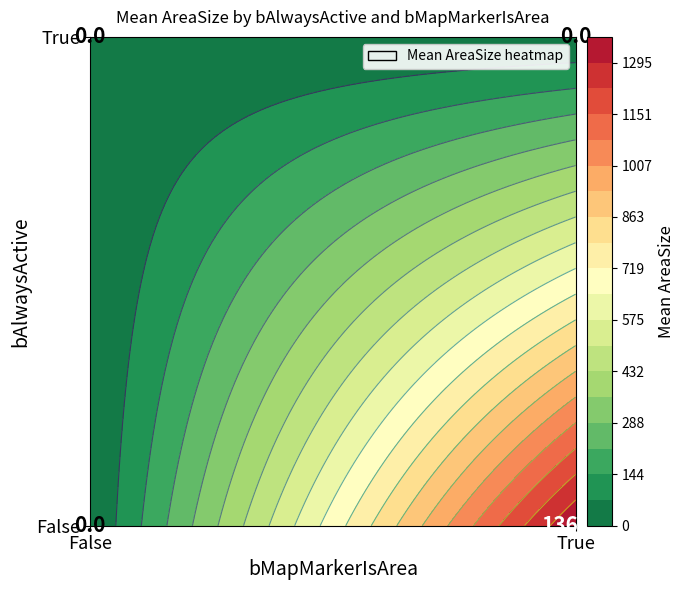

The value at True_False is -800.0. True or false?

False